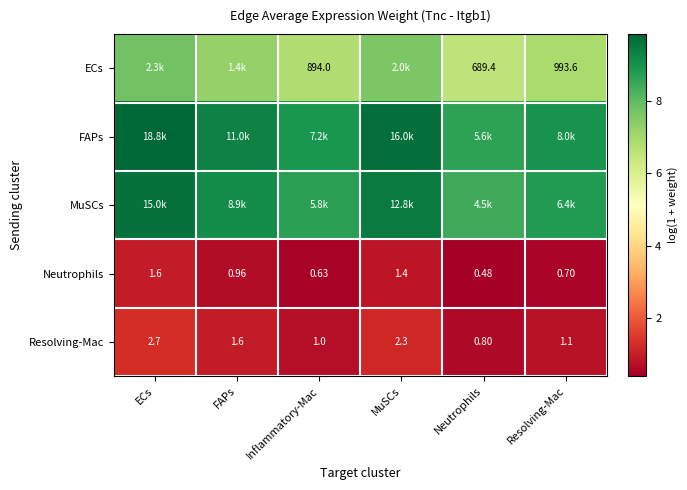

At how many categories does at least one series exceed 3?

6